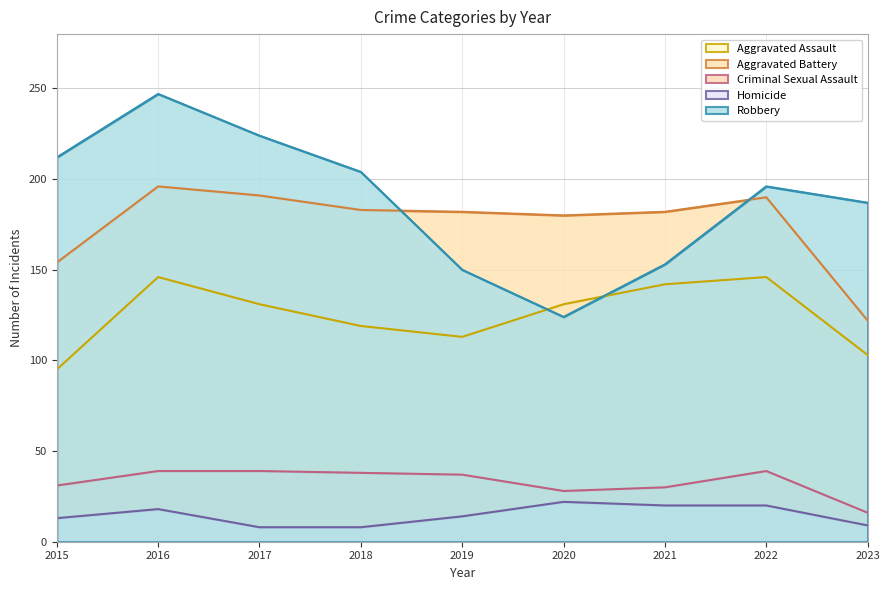

Which series changed the most between 2018 and 2021?

Robbery